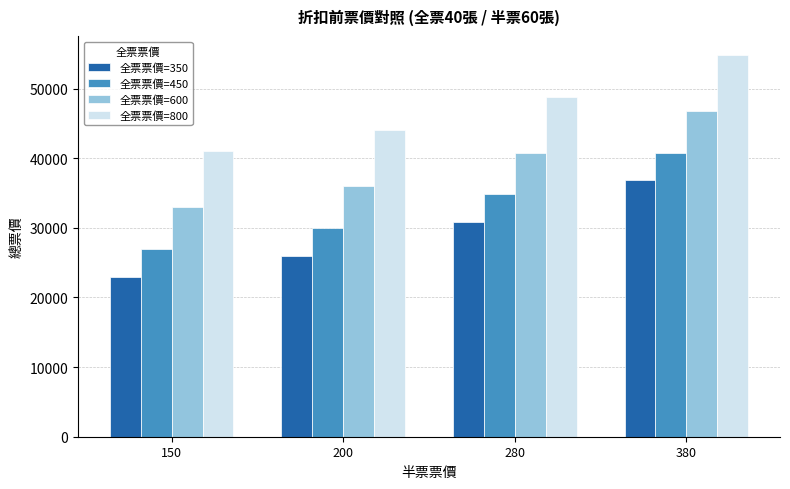

True or false: 全票票價=800 has a value of 77393 at 280.

False